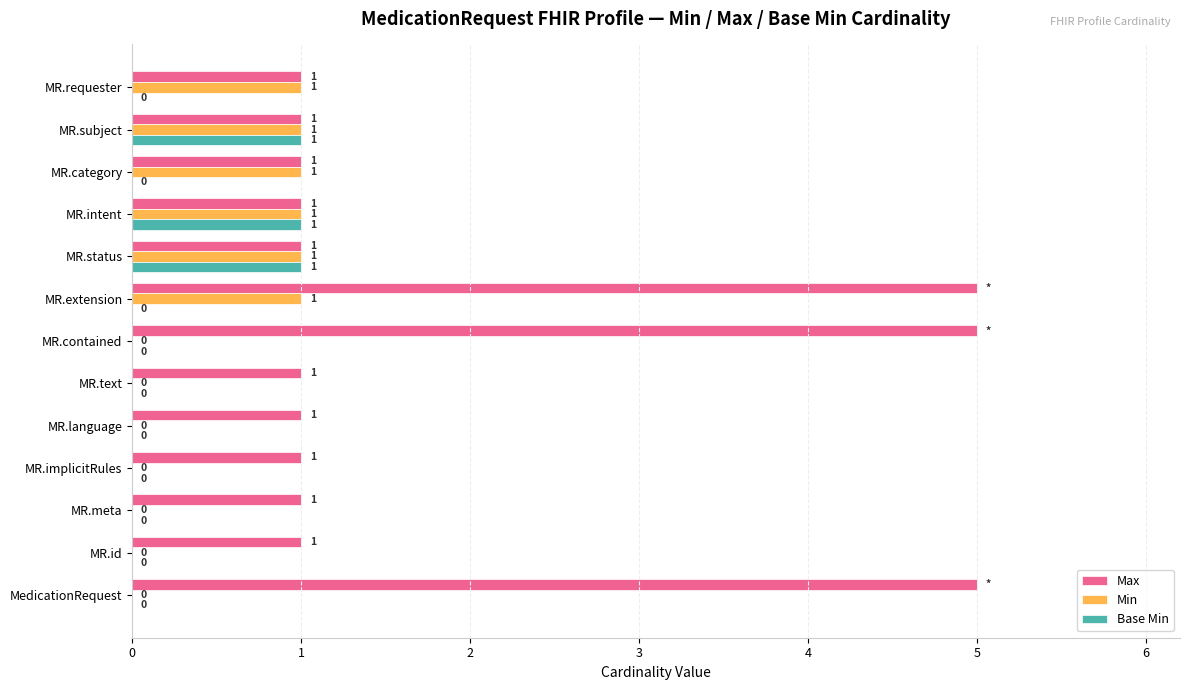

Between MedicationRequest and MR.category, which series saw the biggest shift?

Max